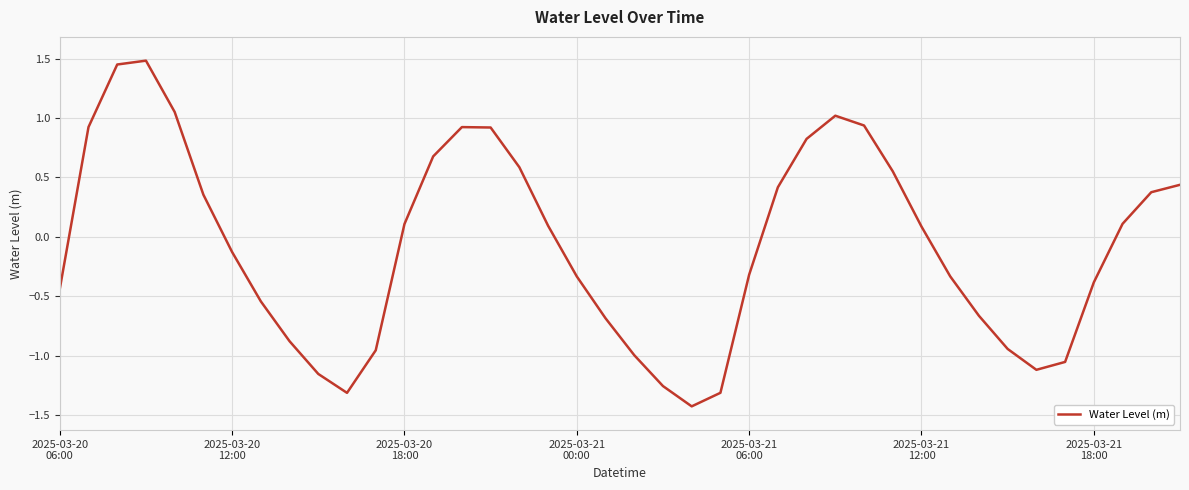

What is the difference between the maximum and minimum values?

2.9